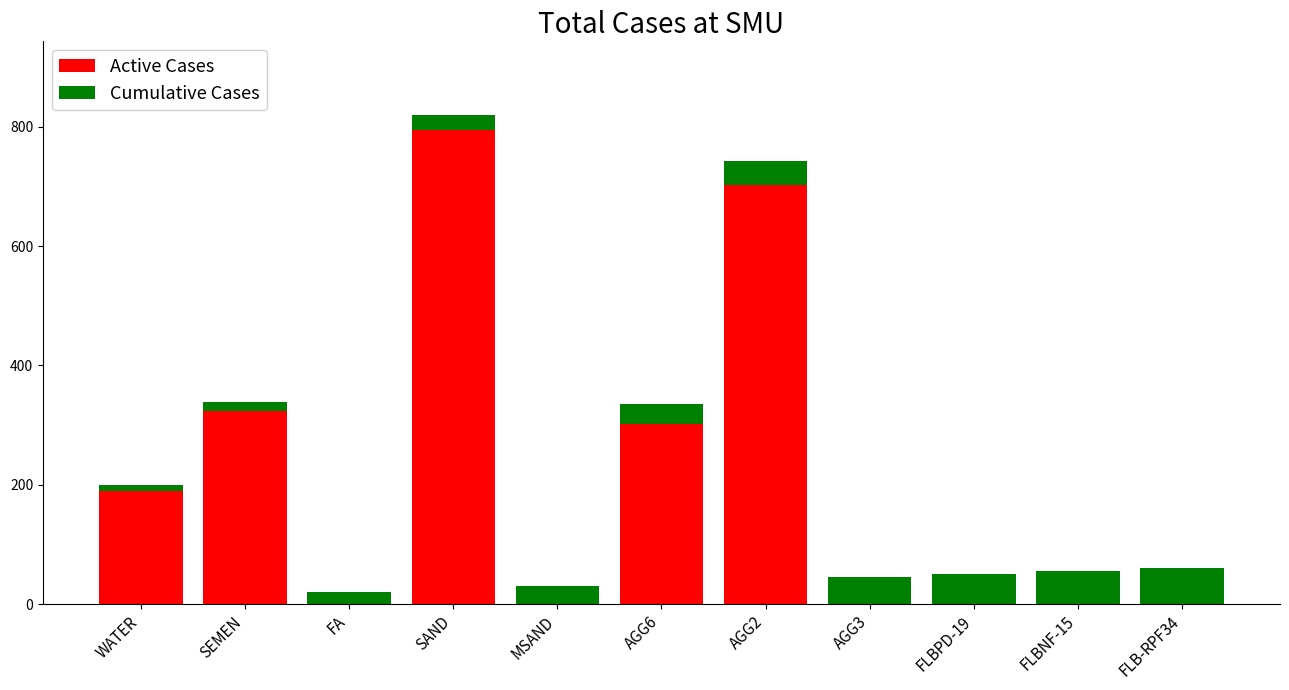

At which category is the sum across all series the highest?

SAND